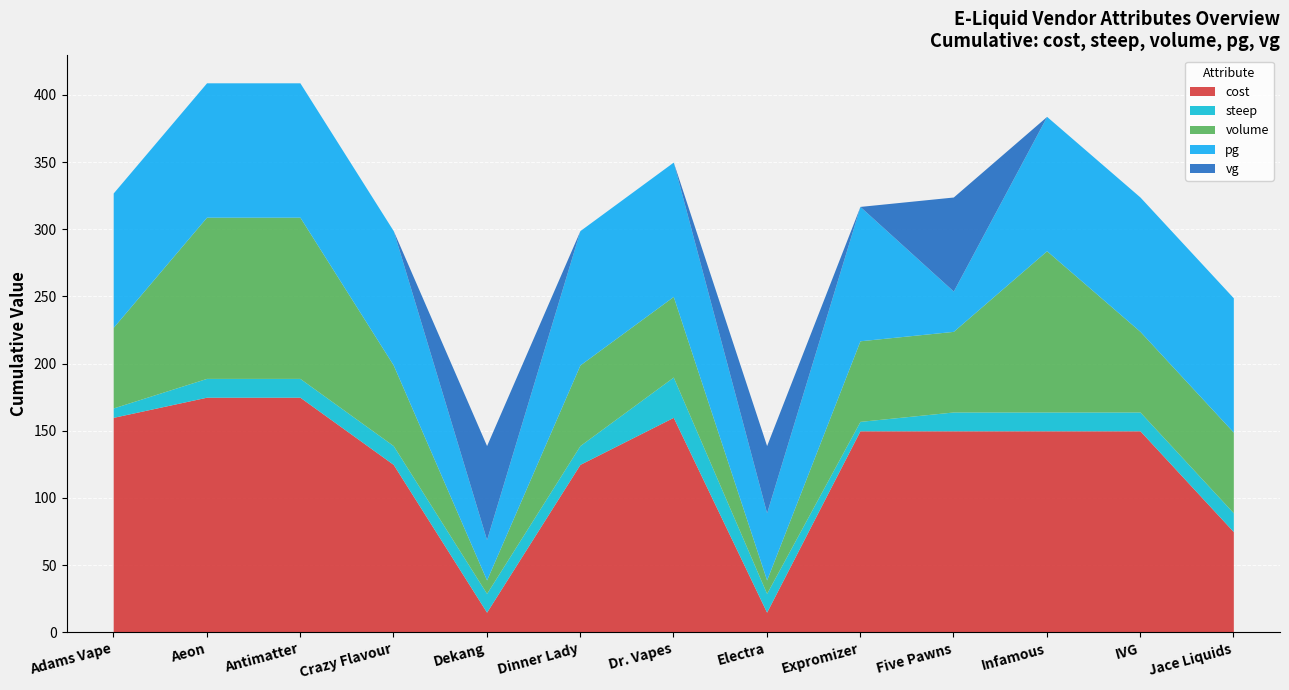

What is the label of the 7th point from the right?

Dr. Vapes